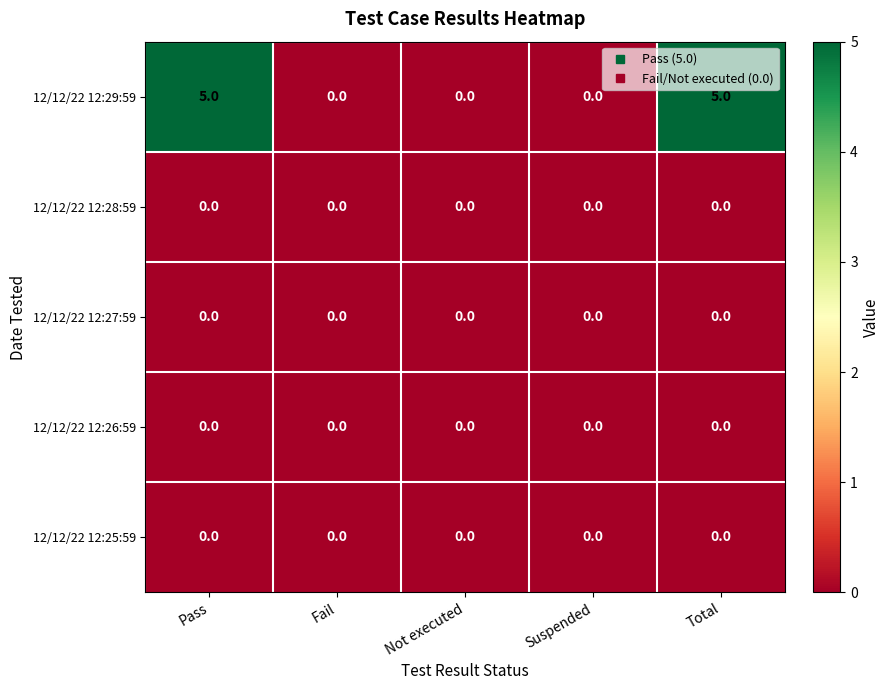

Which series has the largest total across all categories?

12/12/22 12:29:59